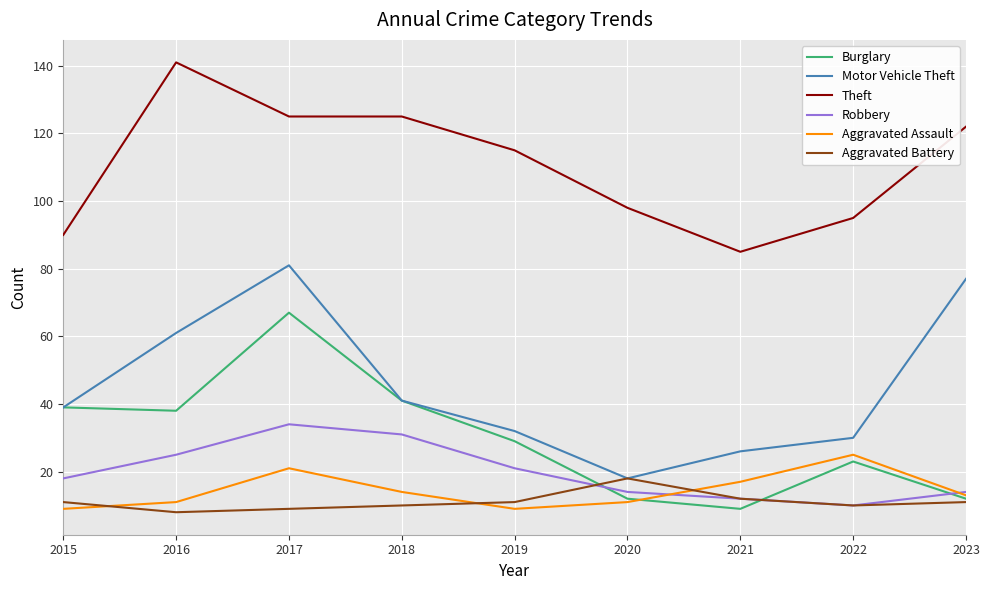

Is it true that Aggravated Battery equals 5 at 2015?

False